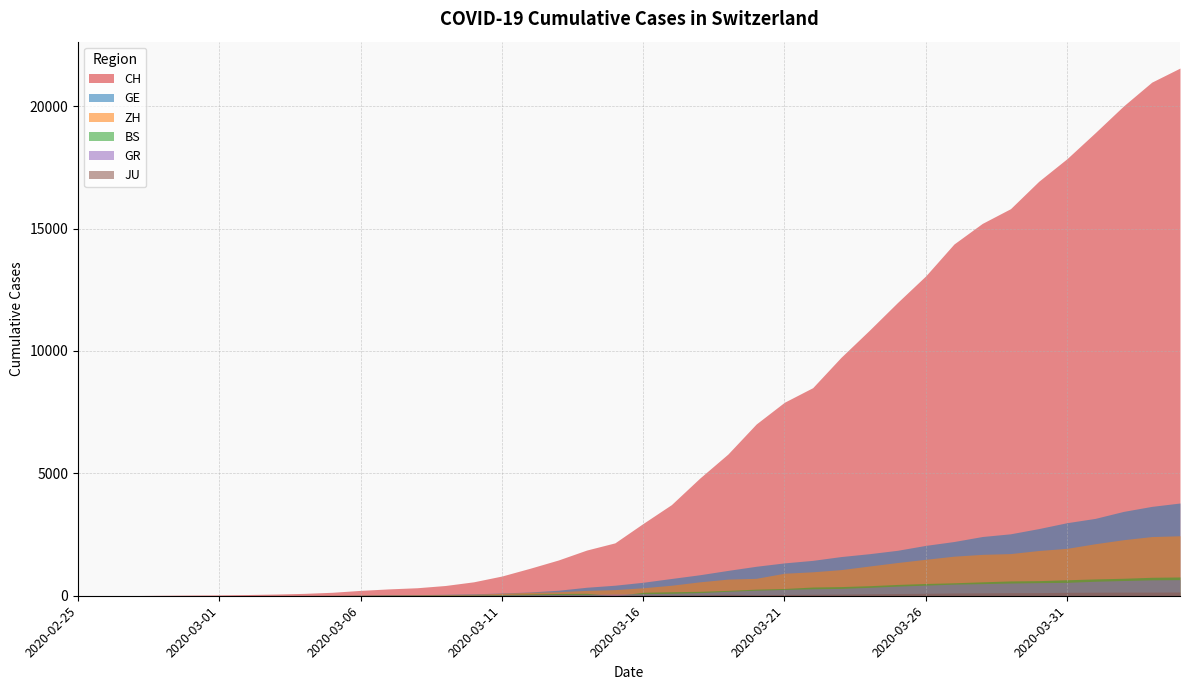

What is the difference between the highest and lowest values at 2020-03-12?

1112